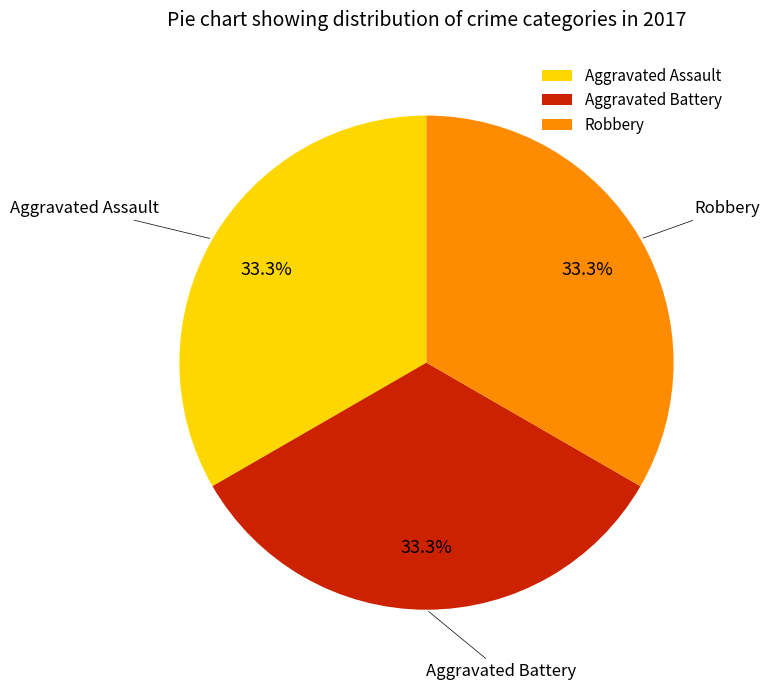

Does any single category account for the majority?

No